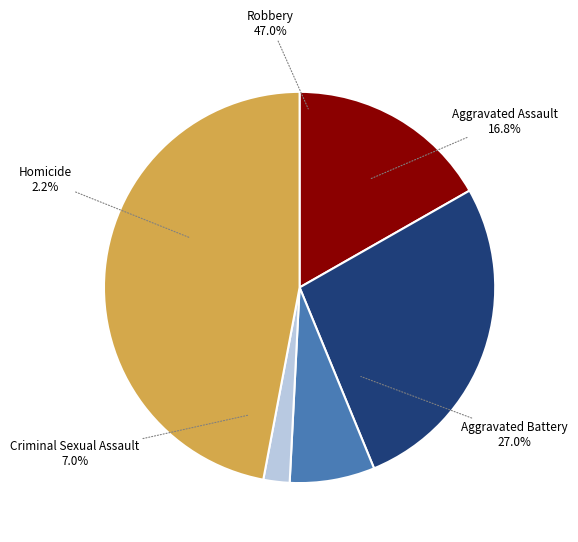

To the nearest percent, what is the difference between the largest and smallest slice percentages?

45%